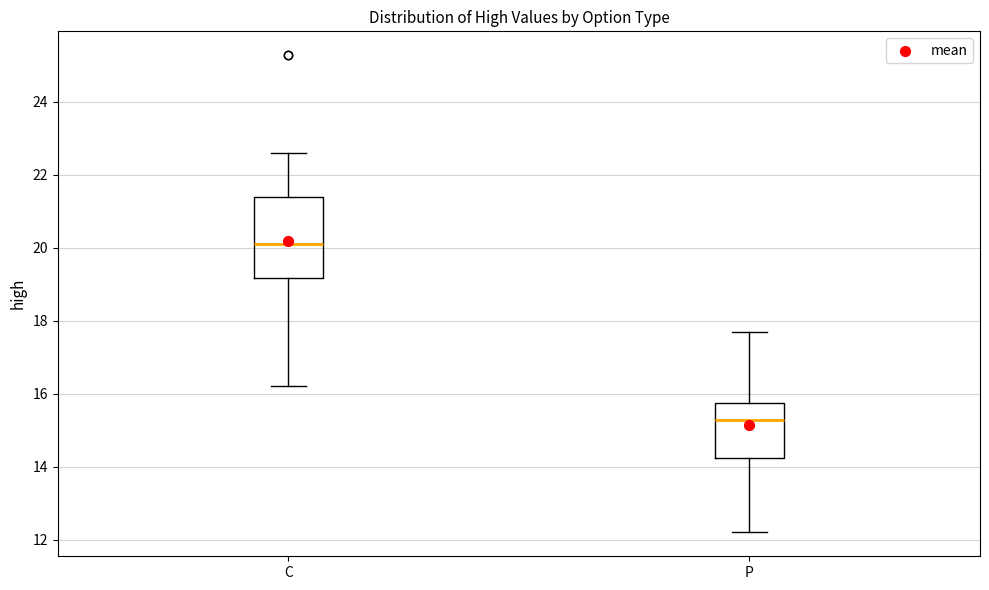

Where does the median line of the box for P sit on the y-axis? The values are not printed on the chart, so give them approximately, as read against the axis.

15.2